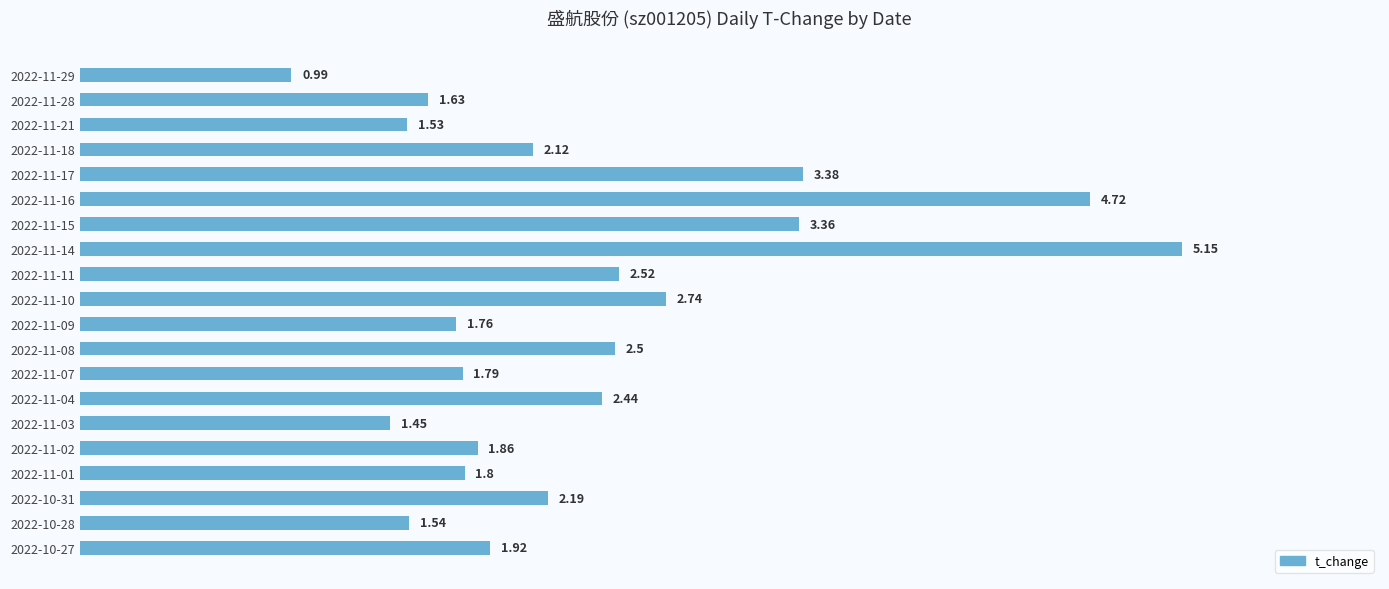

Rank the categories by value from highest to lowest.

2022-11-14, 2022-11-16, 2022-11-17, 2022-11-15, 2022-11-10, 2022-11-11, 2022-11-08, 2022-11-04, 2022-10-31, 2022-11-18, 2022-10-27, 2022-11-02, 2022-11-01, 2022-11-07, 2022-11-09, 2022-11-28, 2022-10-28, 2022-11-21, 2022-11-03, 2022-11-29